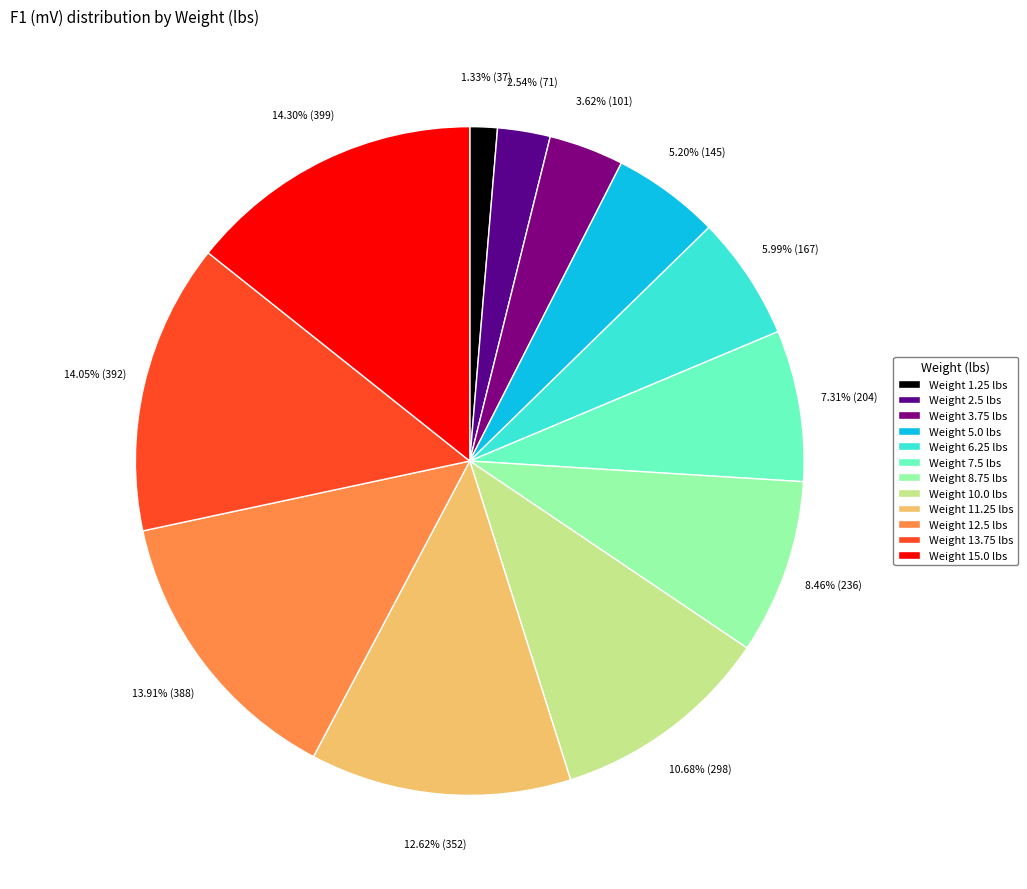

Which slice is the smallest?

Weight 1.25 lbs